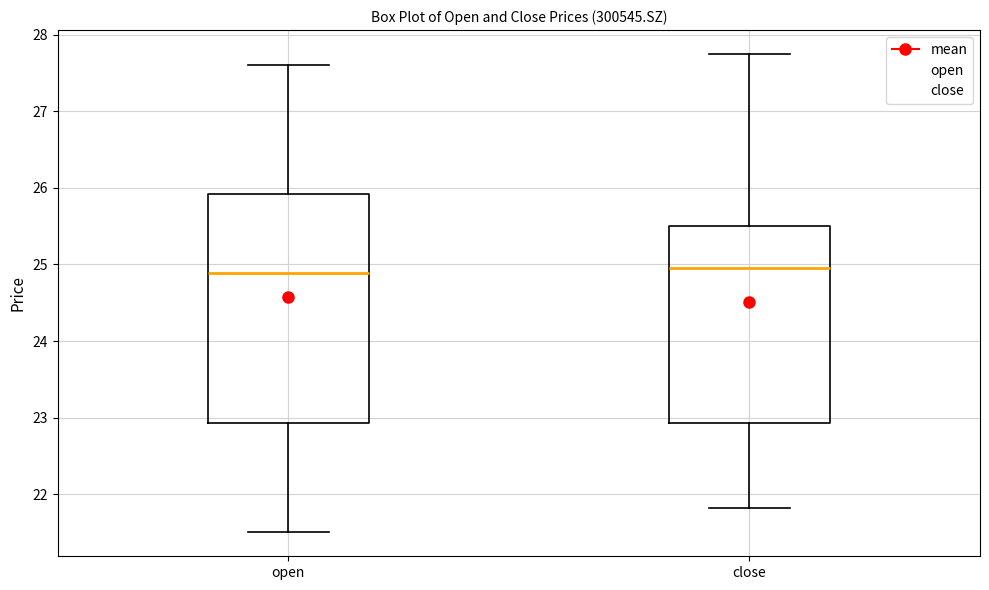

Where does the lower whisker of the box for open end on the y-axis? The values are not printed on the chart, so give them approximately, as read against the axis.

21.5